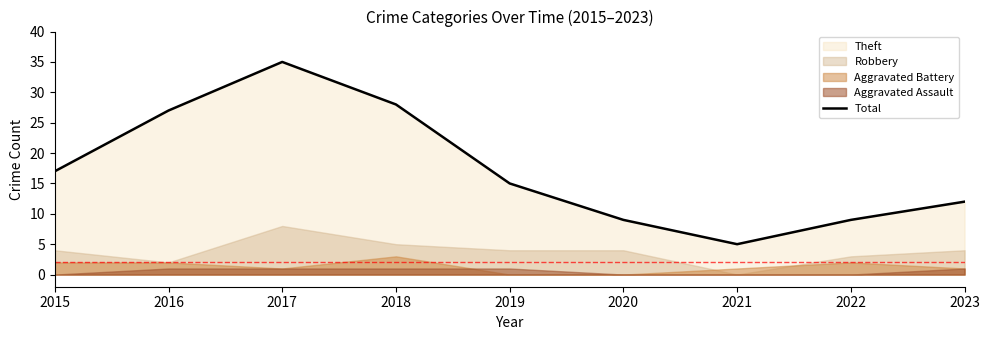

How many values are below 15?

4